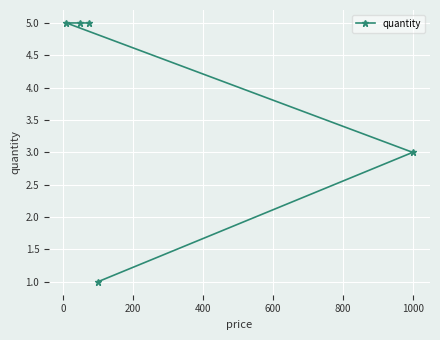

Reading right to left, list all the values displayed in this chart.

3	1	5	5	5